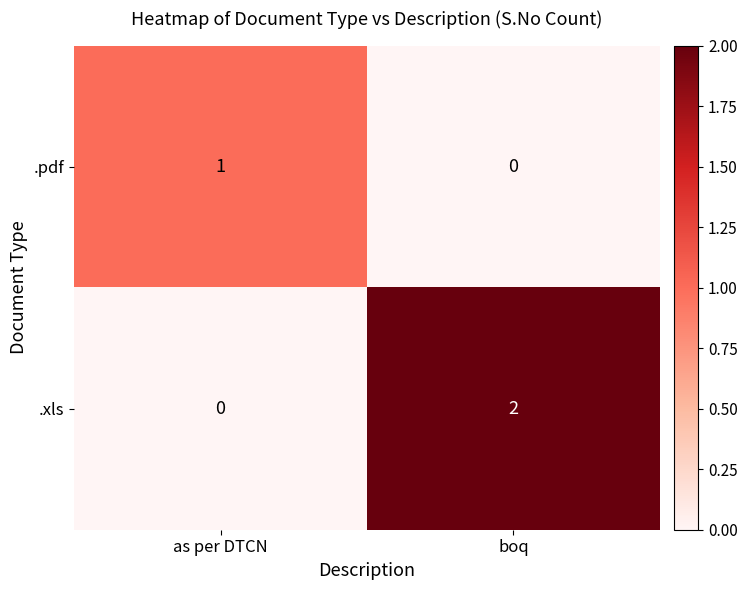

What is the maximum value shown in the chart?

2